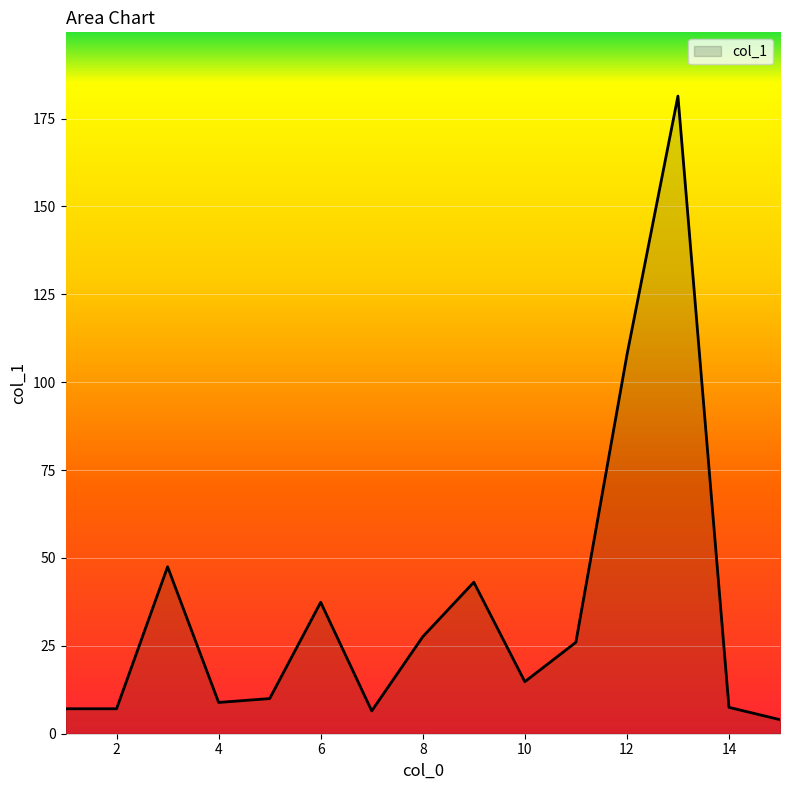

What is the difference between the maximum and minimum values?

177.4